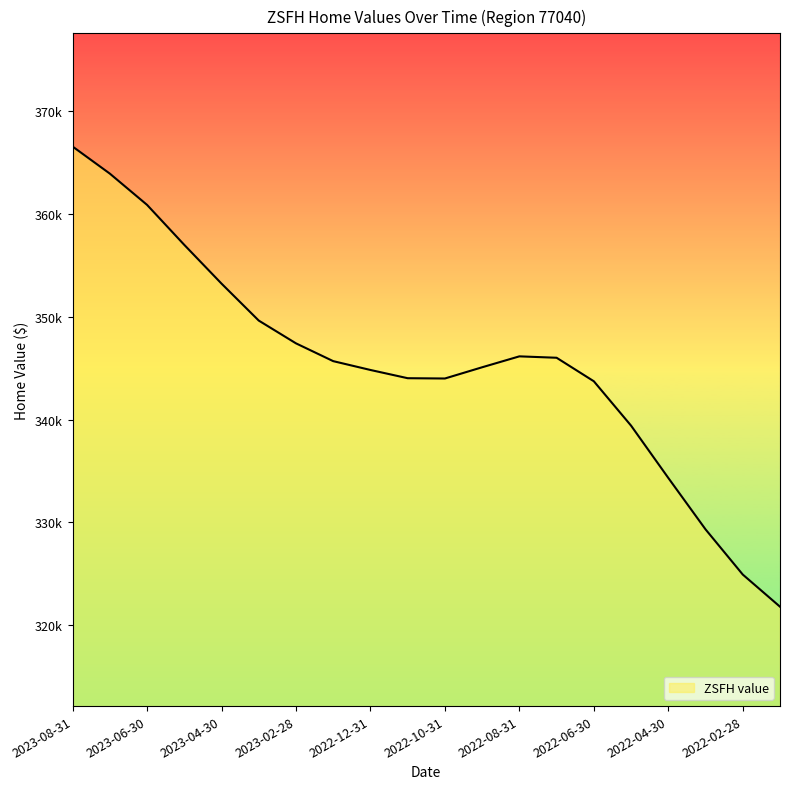

Where is the first local maximum?

2022-08-31